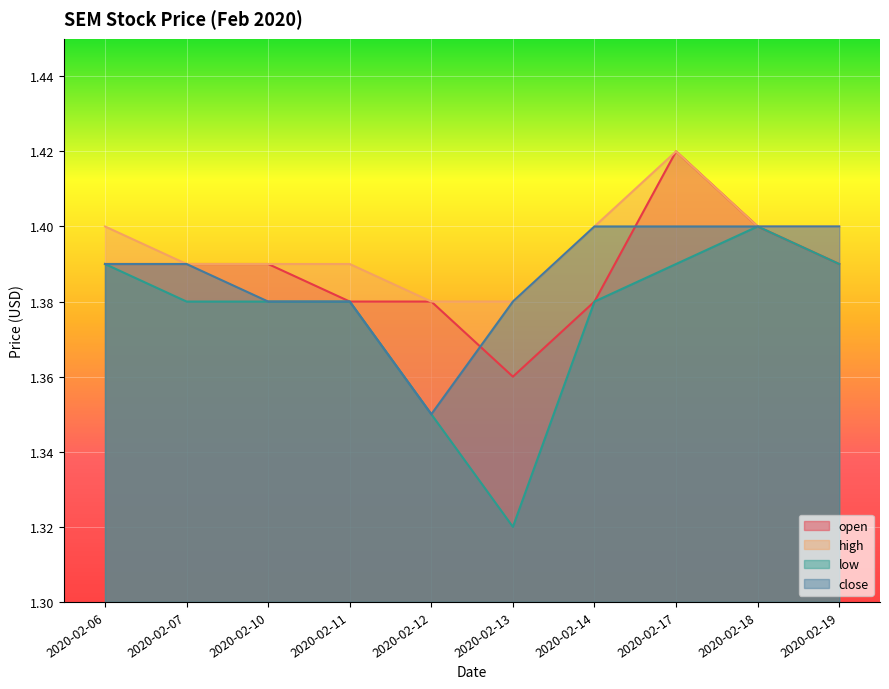

True or false: open has a value of 0.9 at 2020-02-06.

False